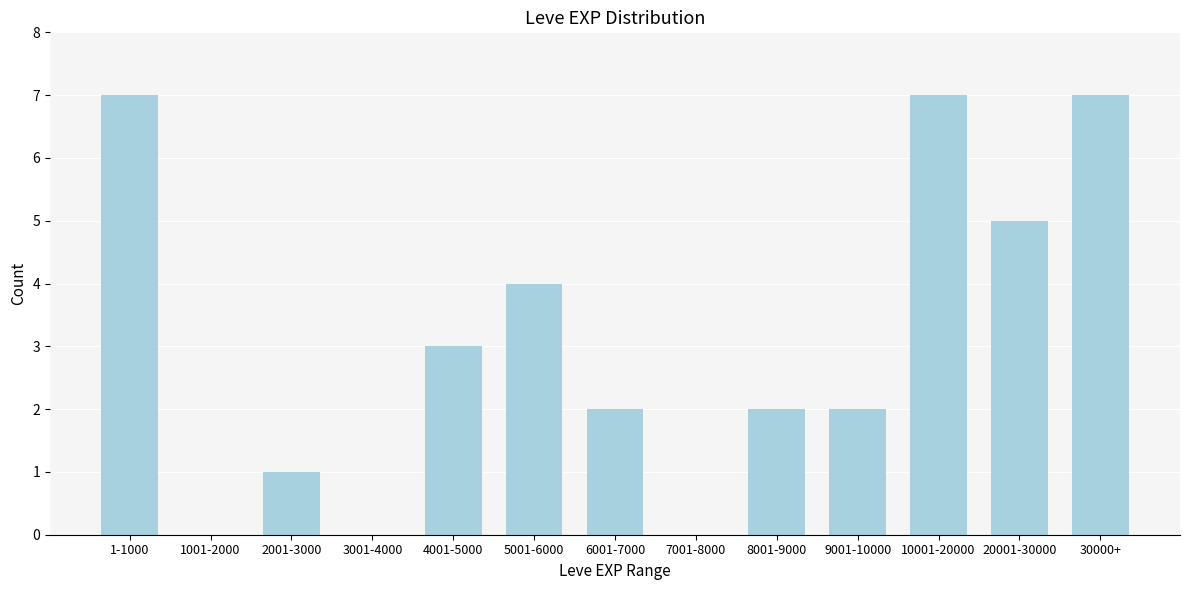

Reading left to right, transcribe all the data shown in this chart.

1-1000=7	1001-2000=0	2001-3000=1	3001-4000=0	4001-5000=3	5001-6000=4	6001-7000=2	7001-8000=0	8001-9000=2	9001-10000=2	10001-20000=7	20001-30000=5	30000+=7